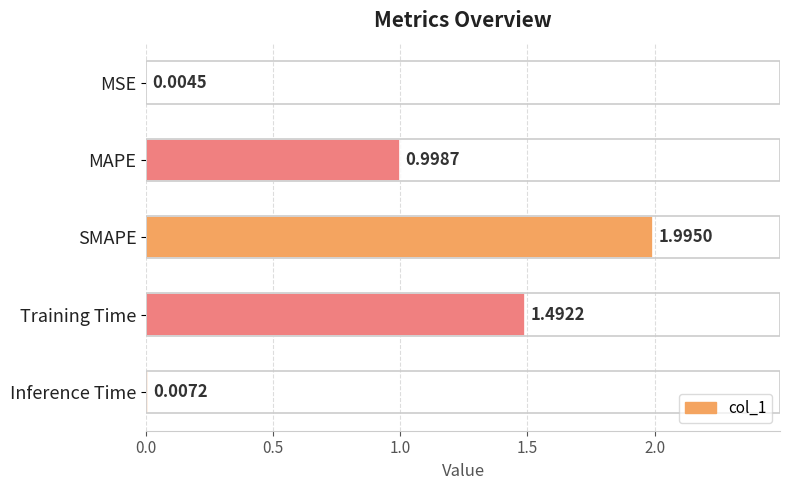

At which label is the value closest to 0?

MSE